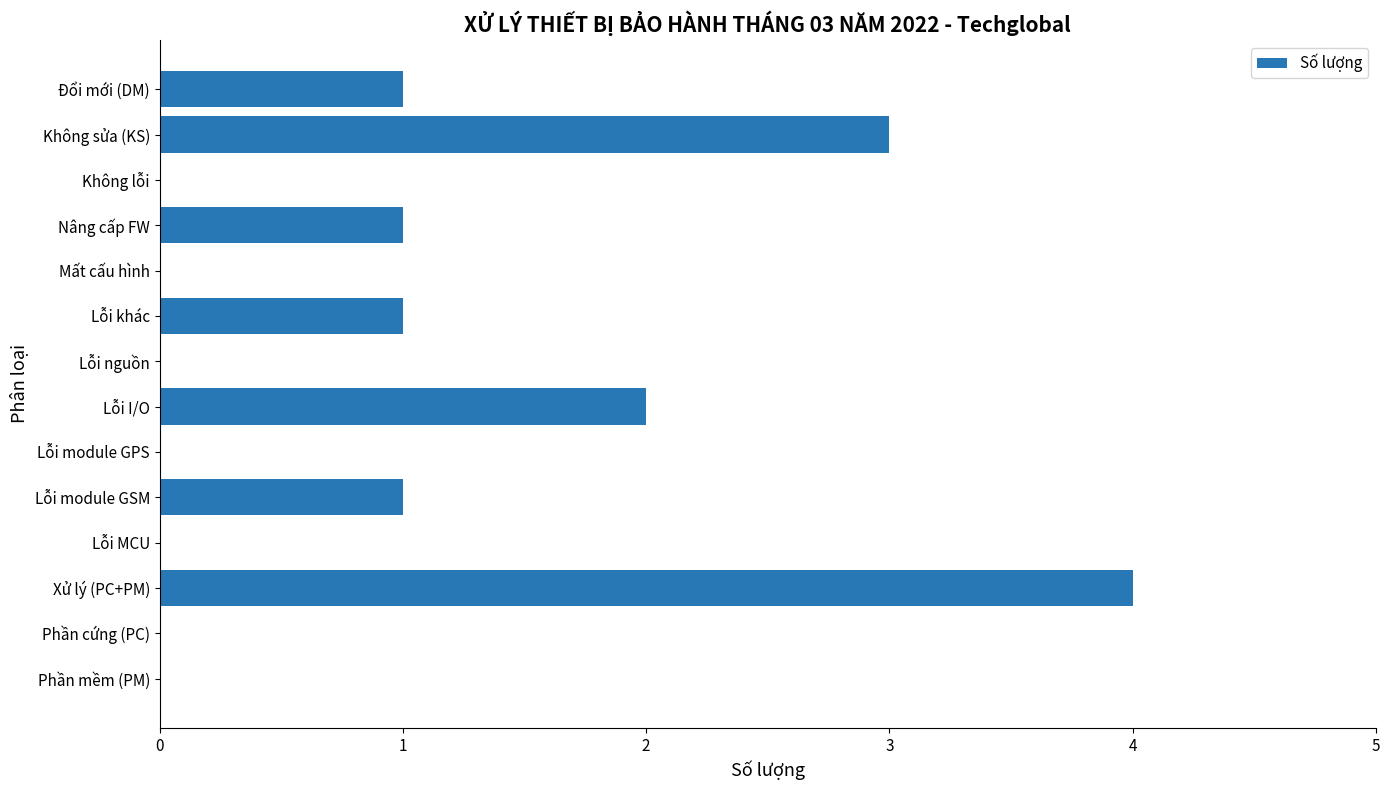

Which label corresponds to the largest value in the chart?

Xử lý (PC+PM)